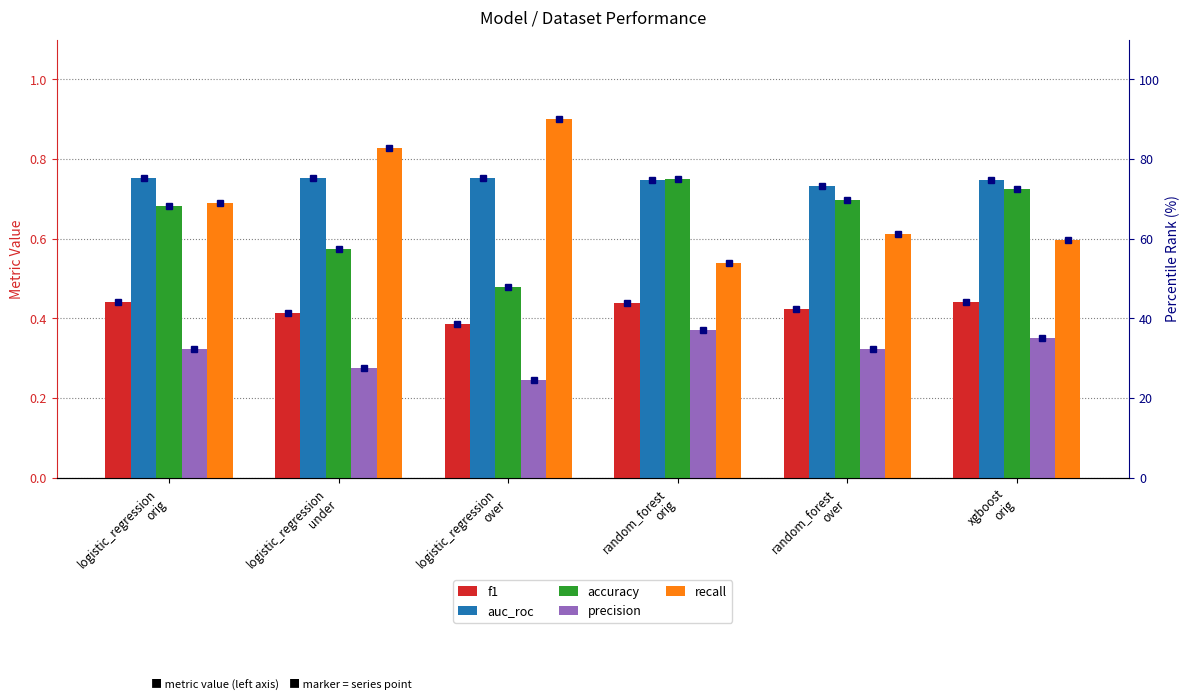

How many groups of bars are there?

6